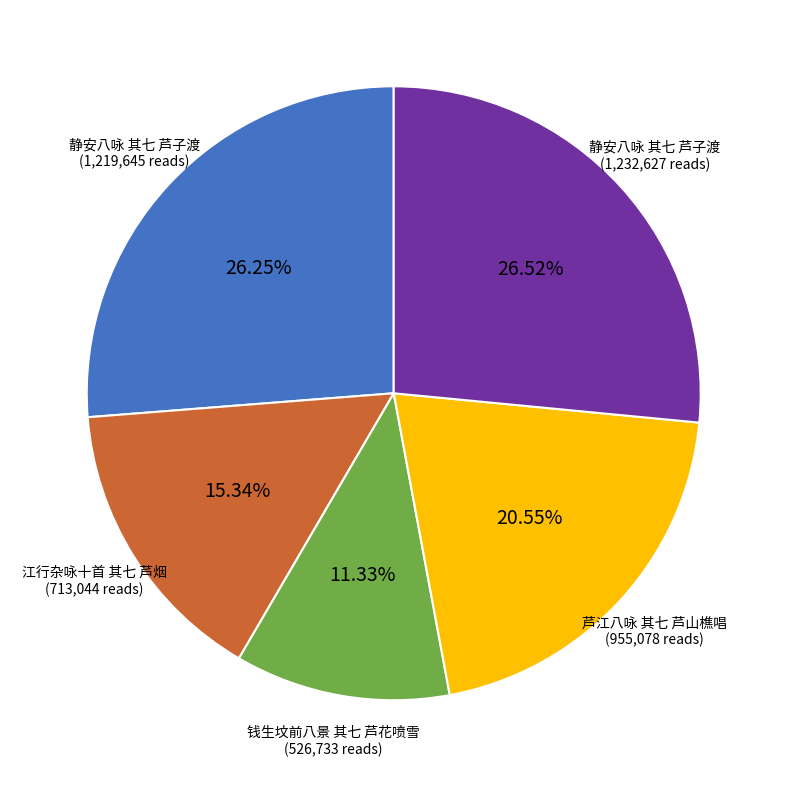

Does any single category account for the majority?

No